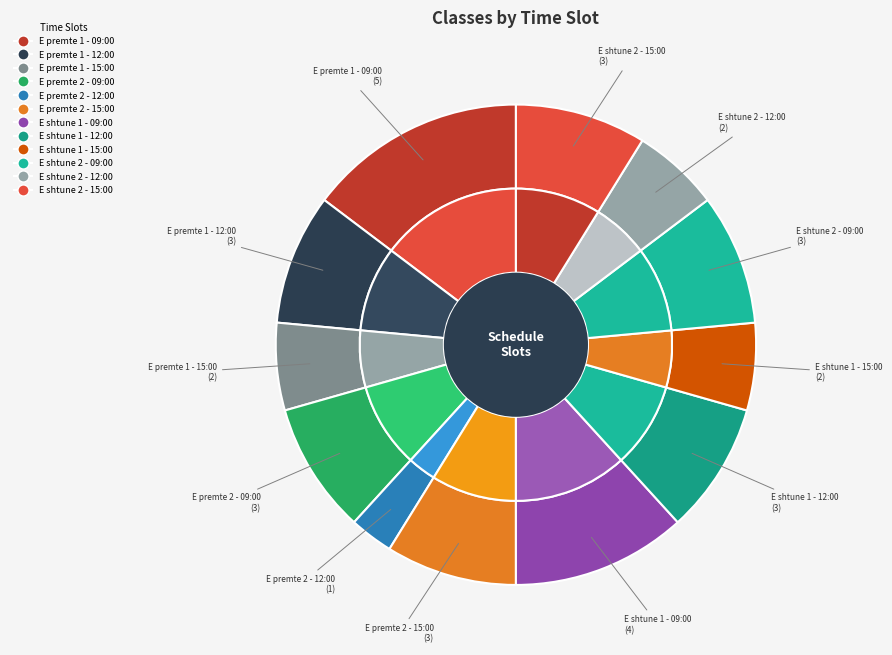

To the nearest percent, what percentage of the pie is E premte 1 - 12:00?

9%